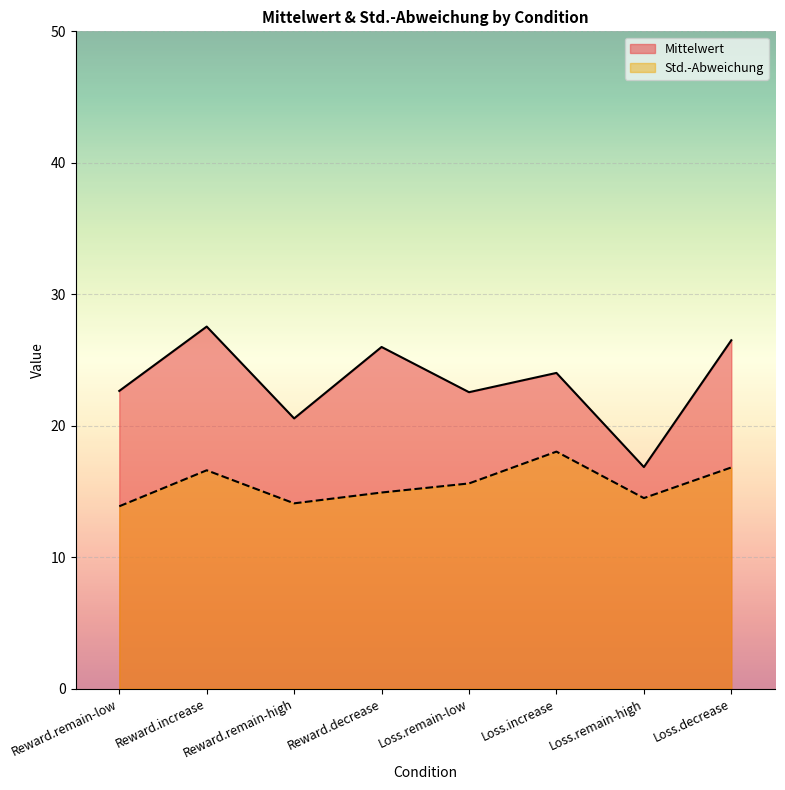

The Mittelwert series shows 22.6 at Reward.remain-low. True or false?

True